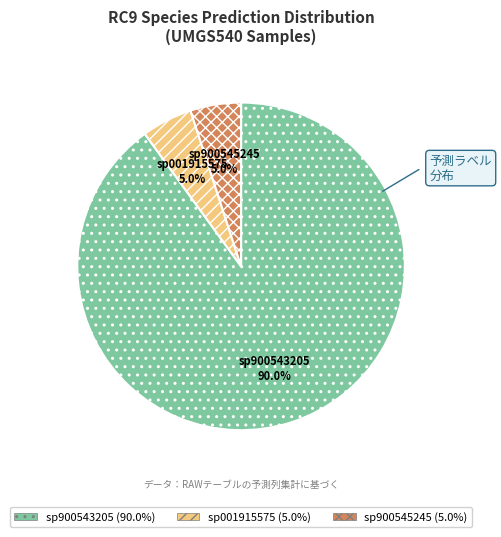

How many segments does this pie chart have?

3